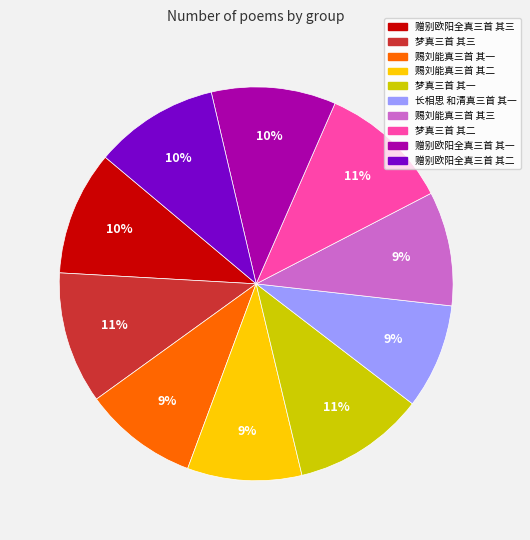

To the nearest percent, what is the difference between the 赐刘能真三首 其一 and 赠别欧阳全真三首 其一 slice percentages?

1%